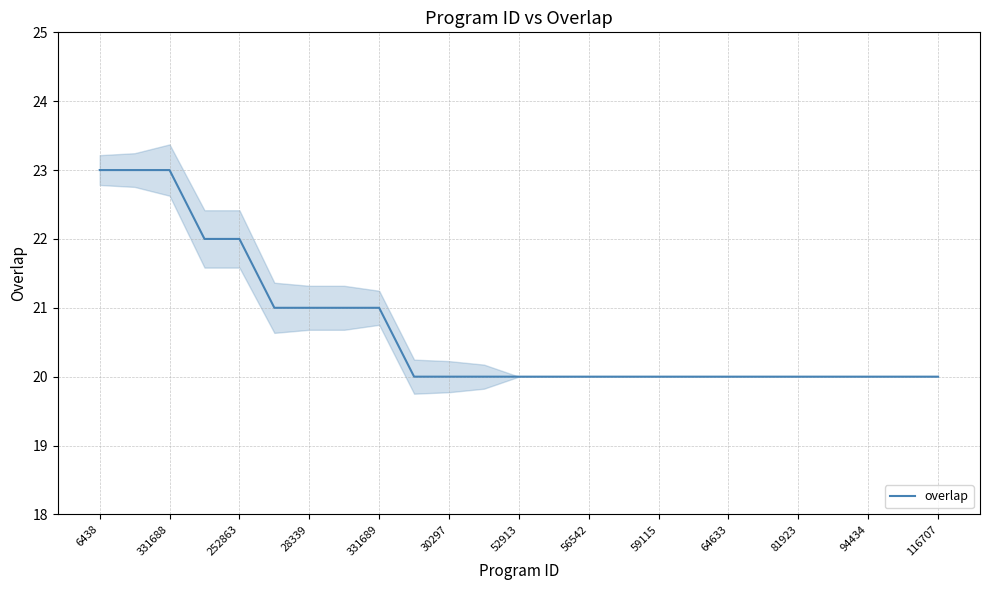

How many lines are shown in the chart?

1